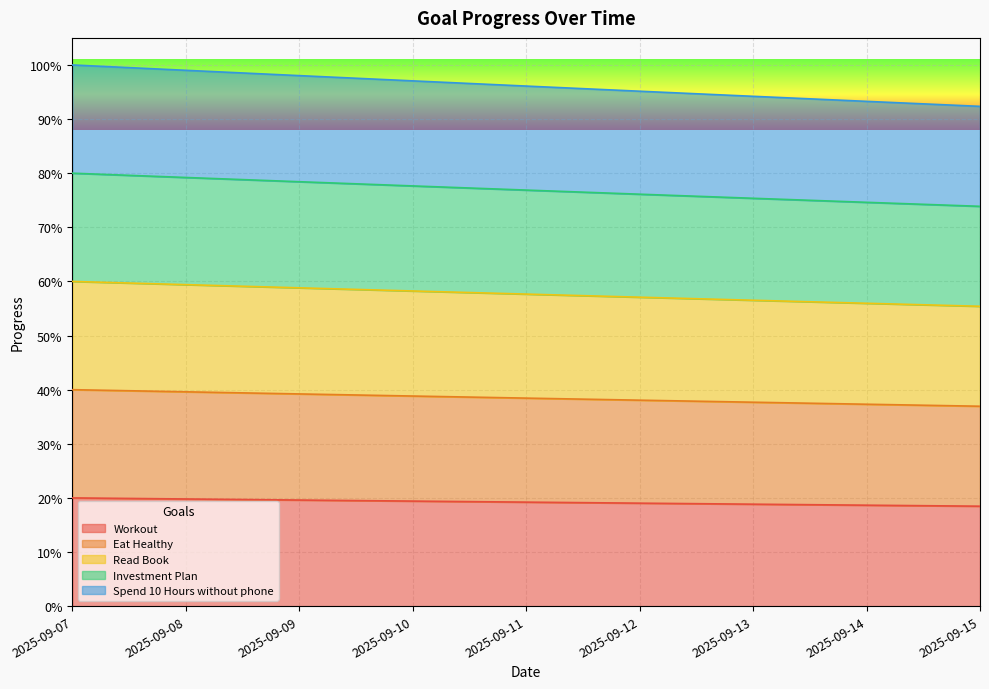

Count the number of categories in the chart.

9